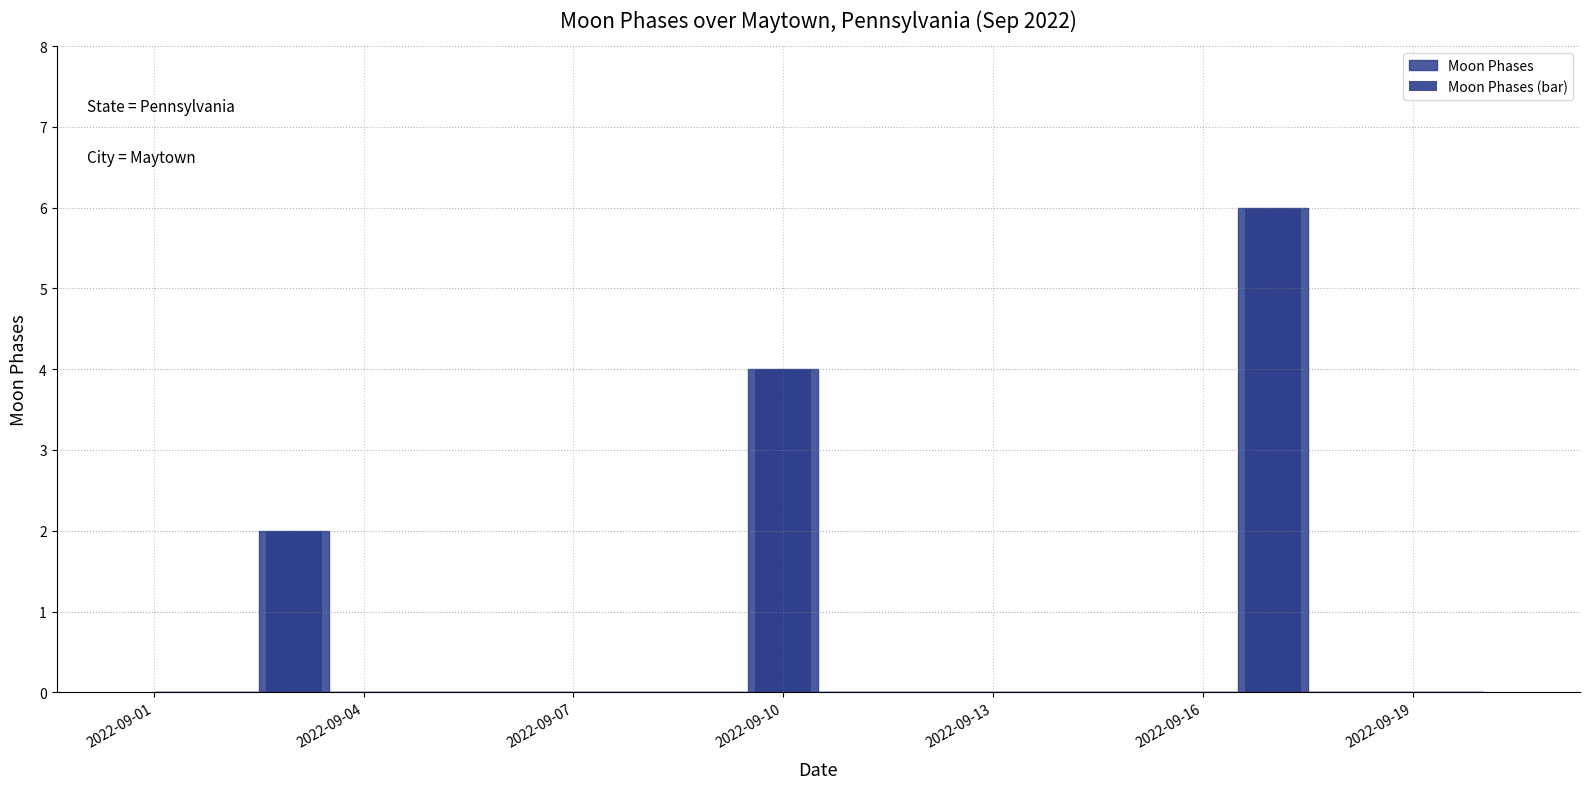

What is the sum of all values?

12